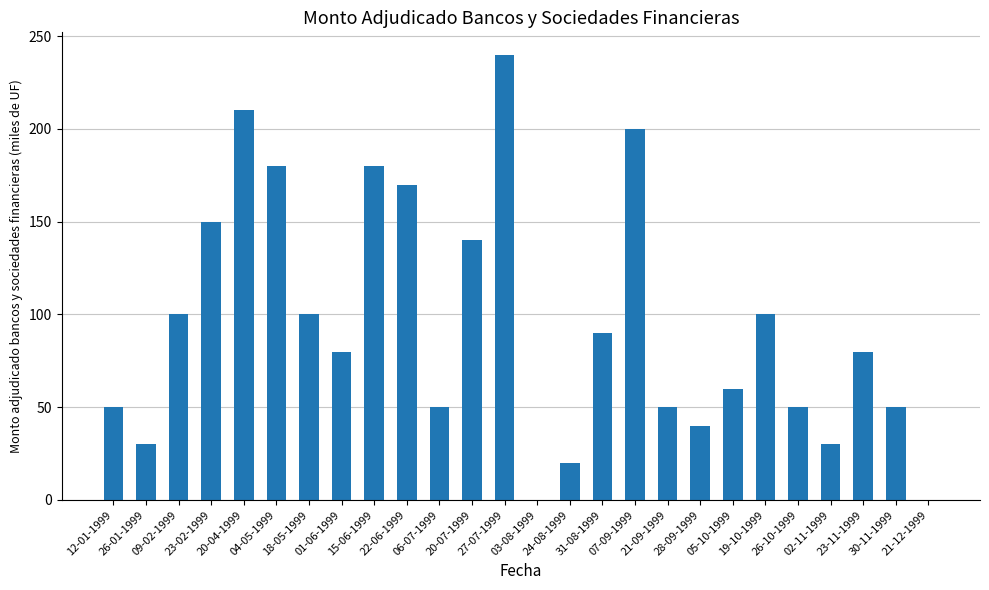

What is the greatest value displayed?

240